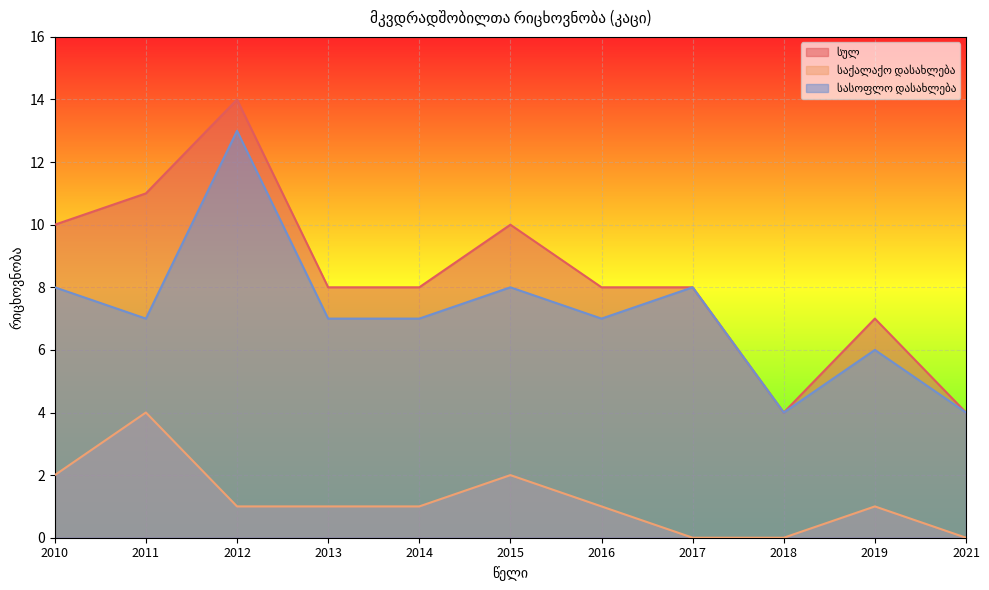

What are all the series names shown in the legend?

სულ, საქალაქო დასახლება, სასოფლო დასახლება